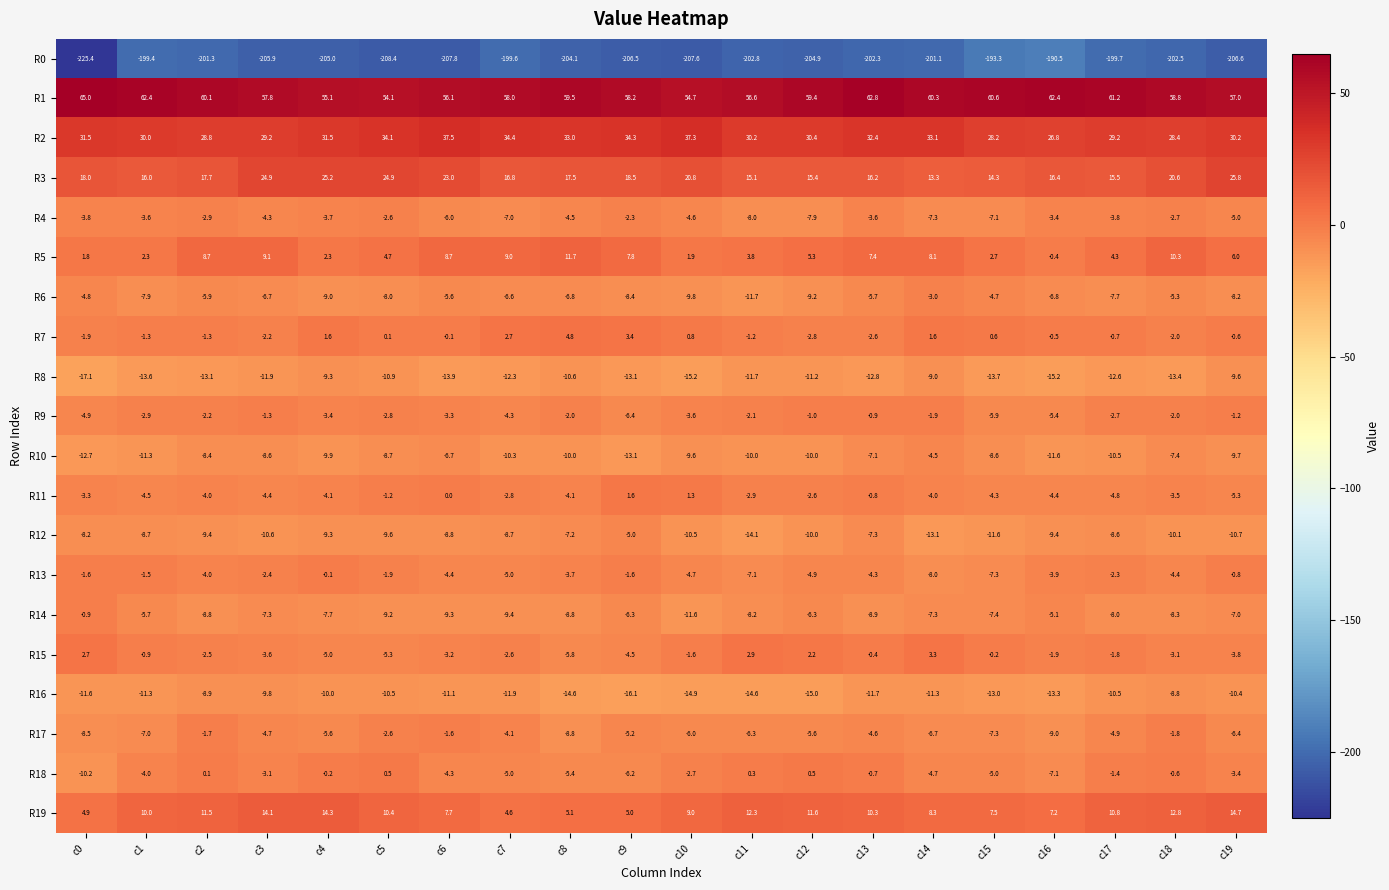

At which category does the chart reach its peak across all series?

c0